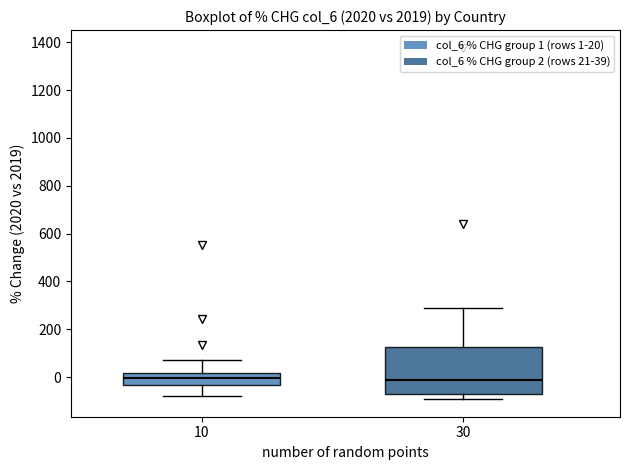

Reading left to right, transcribe this box plot: for each box, give where its median line is, the range the box spans, and where its two whiskers end, as read against the y-axis. The values are not printed on the chart, so give them approximately, as read against the axis.

10: median 0, box -40 to 20, whiskers -80 to 80
30: median -20, box -60 to 120, whiskers -100 to 300